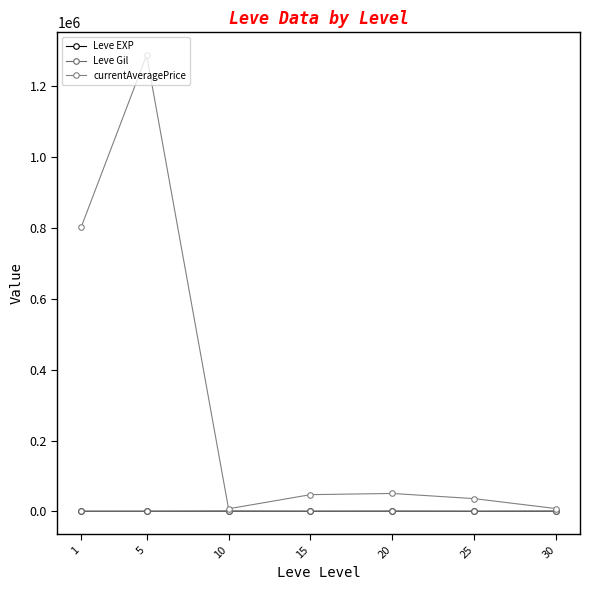

True or false: currentAveragePrice has more than 2 points higher than both neighbors.

False